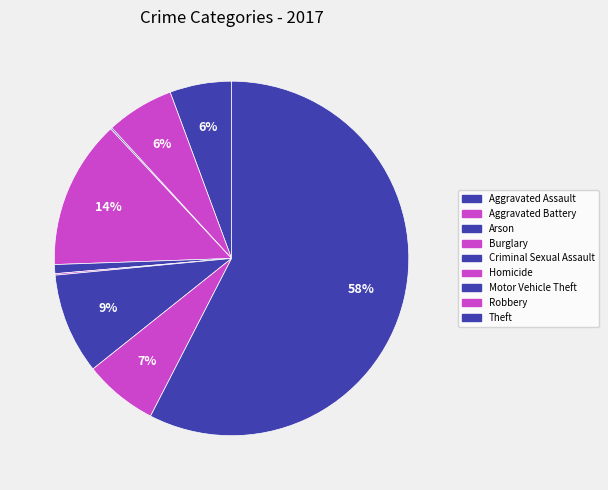

What percentage is the Robbery slice, to the nearest percent?

7%